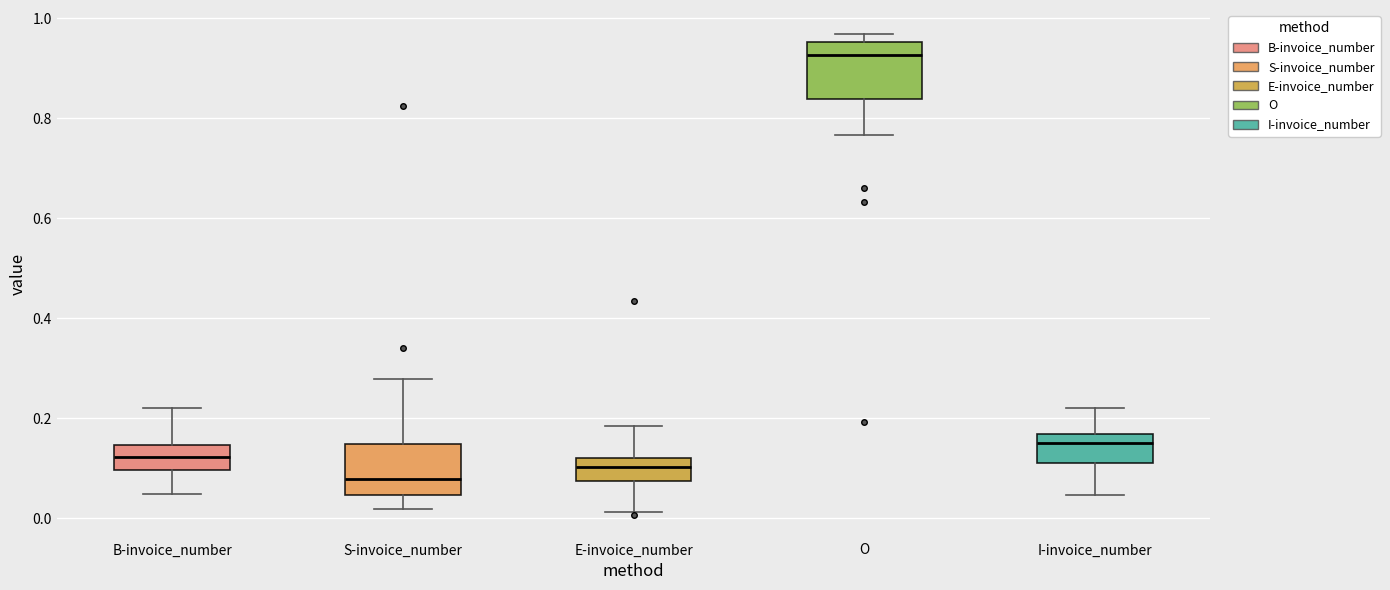

Reading left to right, transcribe this box plot: for each box, give where its median line is, the range the box spans, and where its two whiskers end, as read against the y-axis. The values are not printed on the chart, so give them approximately, as read against the axis.

B-invoice_number: median 0.12, box 0.10 to 0.14, whiskers 0.04 to 0.22
S-invoice_number: median 0.08, box 0.04 to 0.14, whiskers 0.02 to 0.28
E-invoice_number: median 0.10, box 0.08 to 0.12, whiskers 0.02 to 0.18
O: median 0.92, box 0.84 to 0.96, whiskers 0.76 to 0.96 (just above the box's upper edge)
I-invoice_number: median 0.14, box 0.10 to 0.16, whiskers 0.04 to 0.22